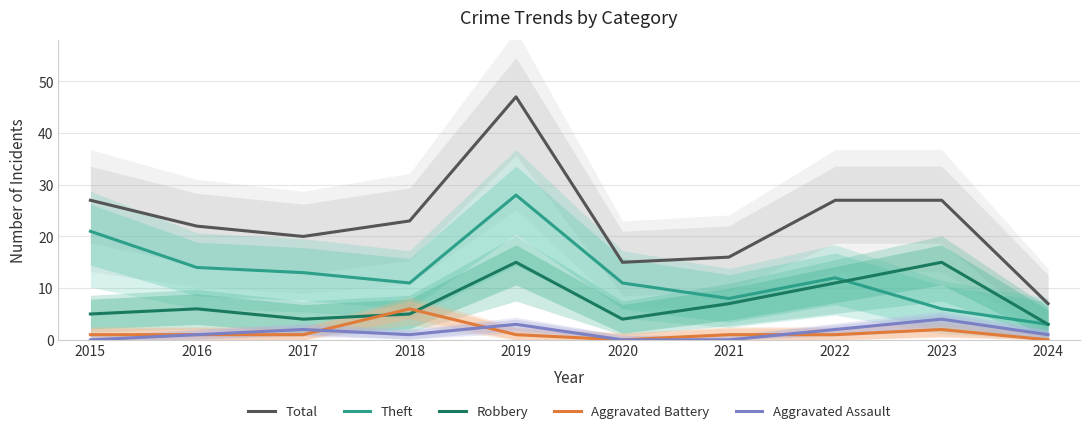

Reading right to left, transcribe all the data shown in this chart.

Total: 2024=7	2023=27	2022=27	2021=16	2020=15	2019=47	2018=23	2017=20	2016=22	2015=27
Theft: 2024=3	2023=6	2022=12	2021=8	2020=11	2019=28	2018=11	2017=13	2016=14	2015=21
Robbery: 2024=3	2023=15	2022=11	2021=7	2020=4	2019=15	2018=5	2017=4	2016=6	2015=5
Aggravated Battery: 2024=0	2023=2	2022=1	2021=1	2020=0	2019=1	2018=6	2017=1	2016=1	2015=1
Aggravated Assault: 2024=1	2023=4	2022=2	2021=0	2020=0	2019=3	2018=1	2017=2	2016=1	2015=0